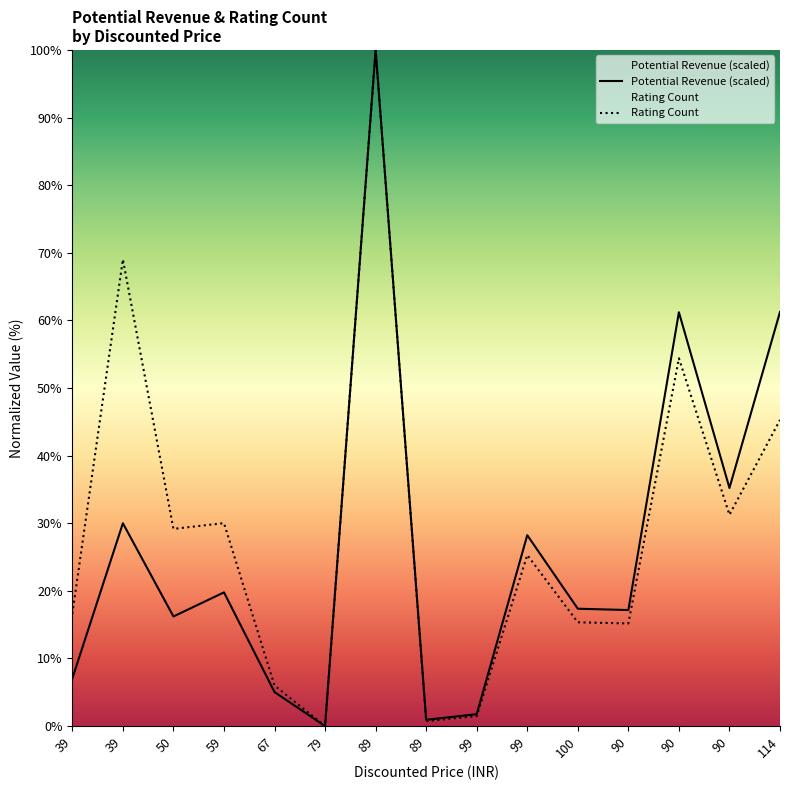

How many values in the Rating Count series are below 25?

7